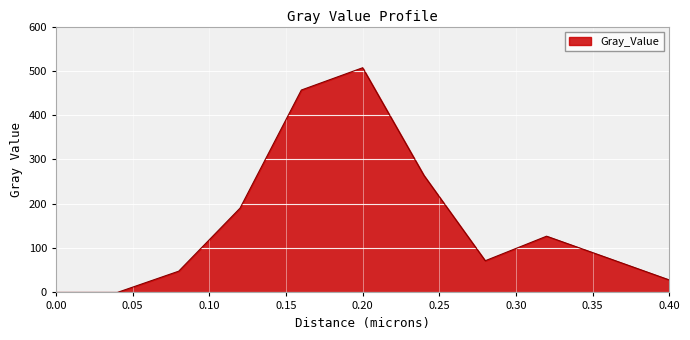

What is the greatest value displayed?

507.0